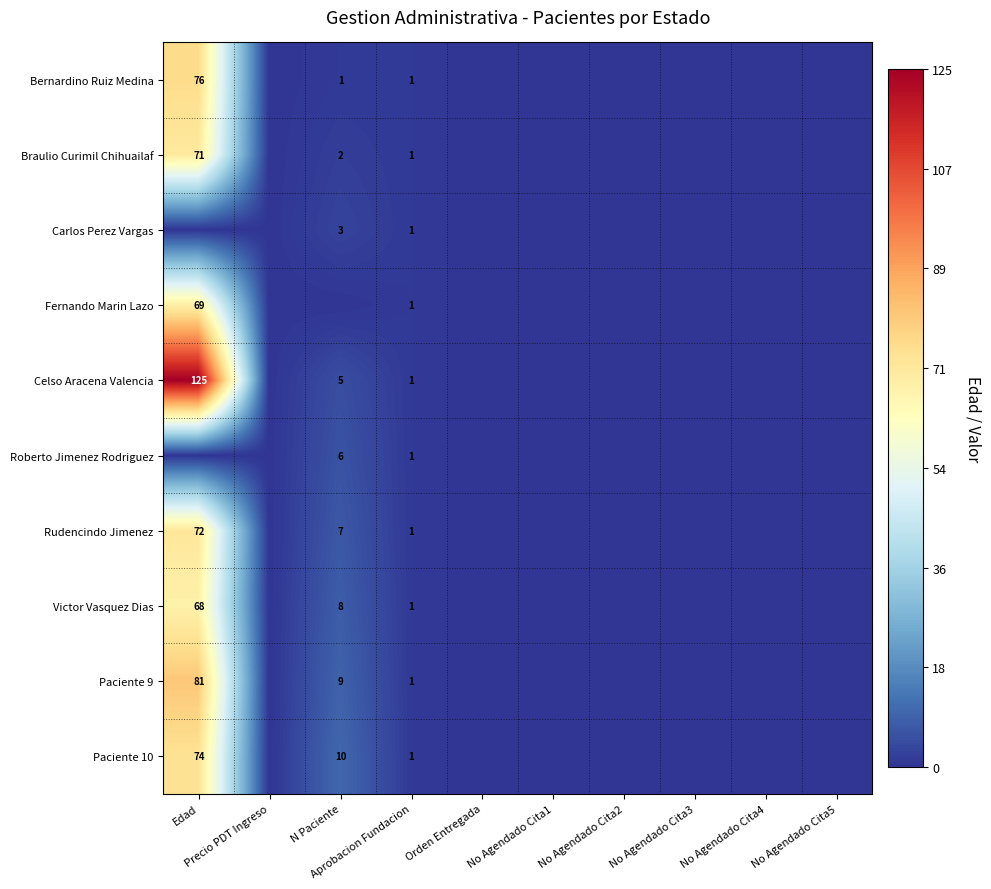

What is the sum of the Celso Aracena Valencia values at No Agendado Cita3 and N Paciente?

5